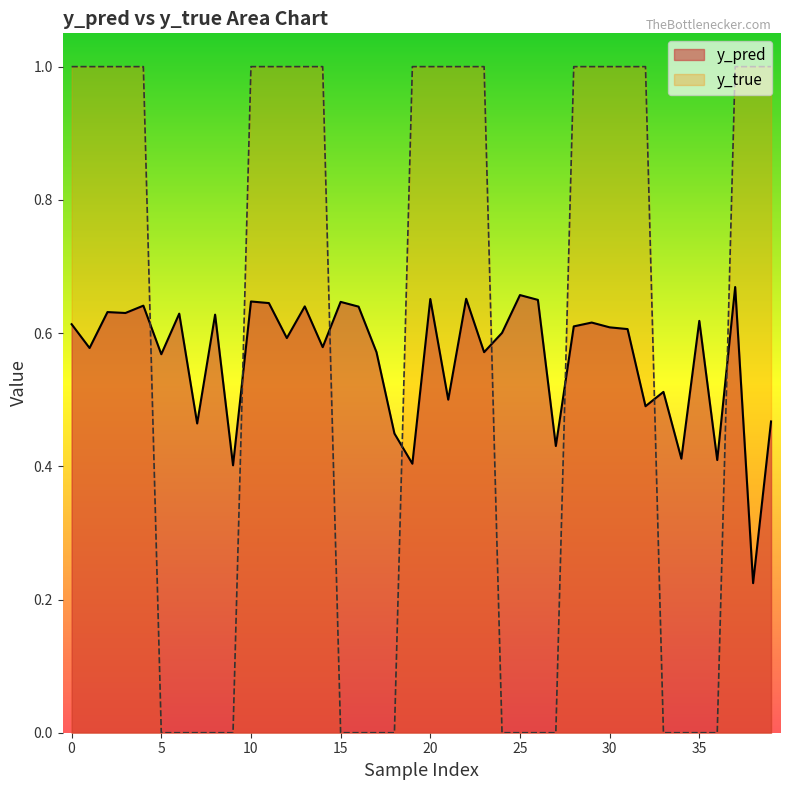

True or false: y_pred has a value of 0.5 at 33.

True